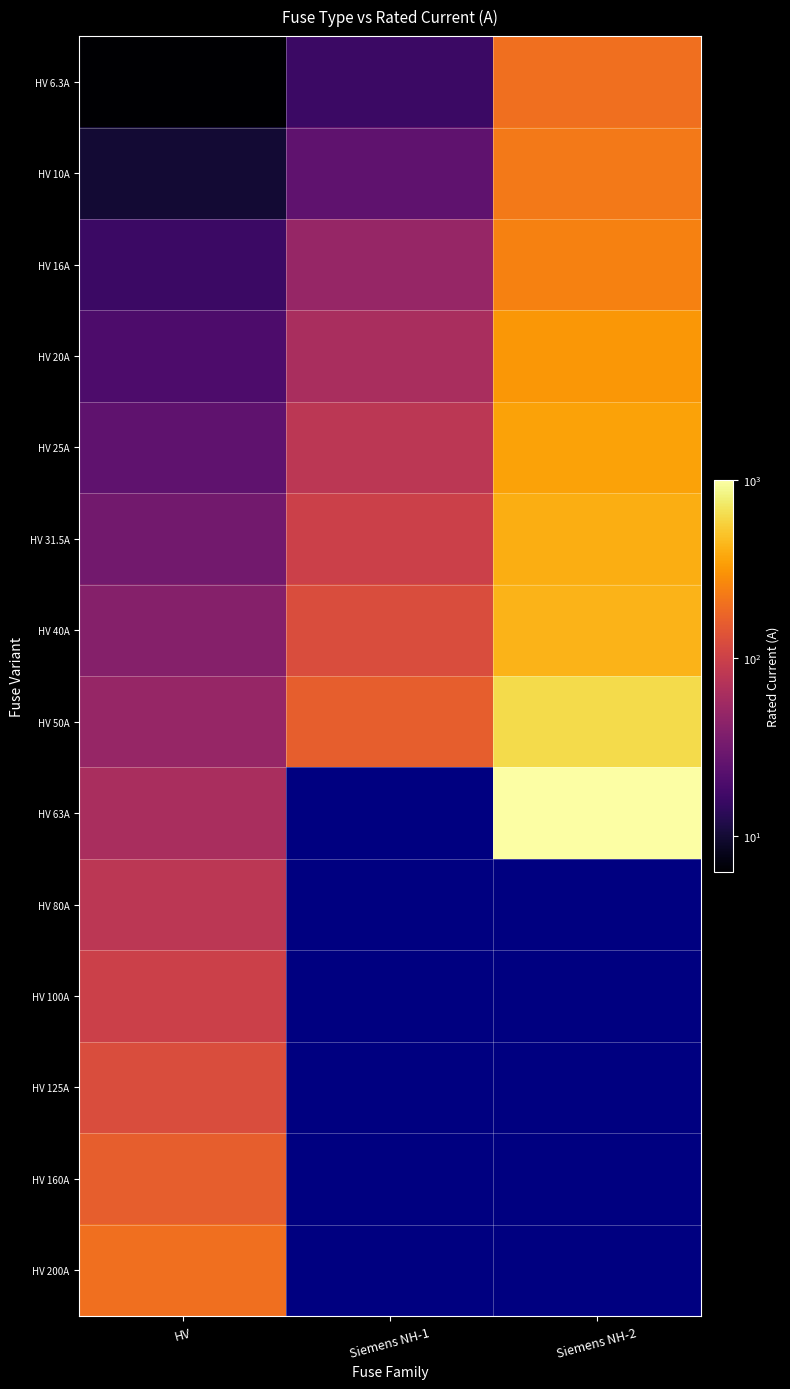

What is the difference between the highest and lowest values at HV?

193.7